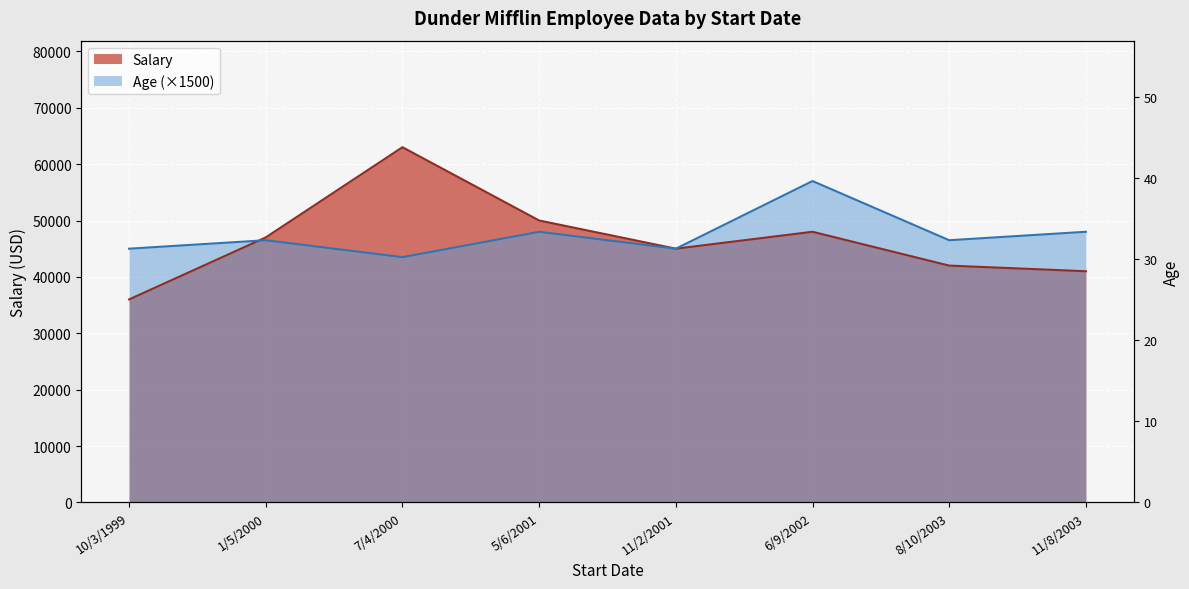

How many data points in Salary are above 47000?

3